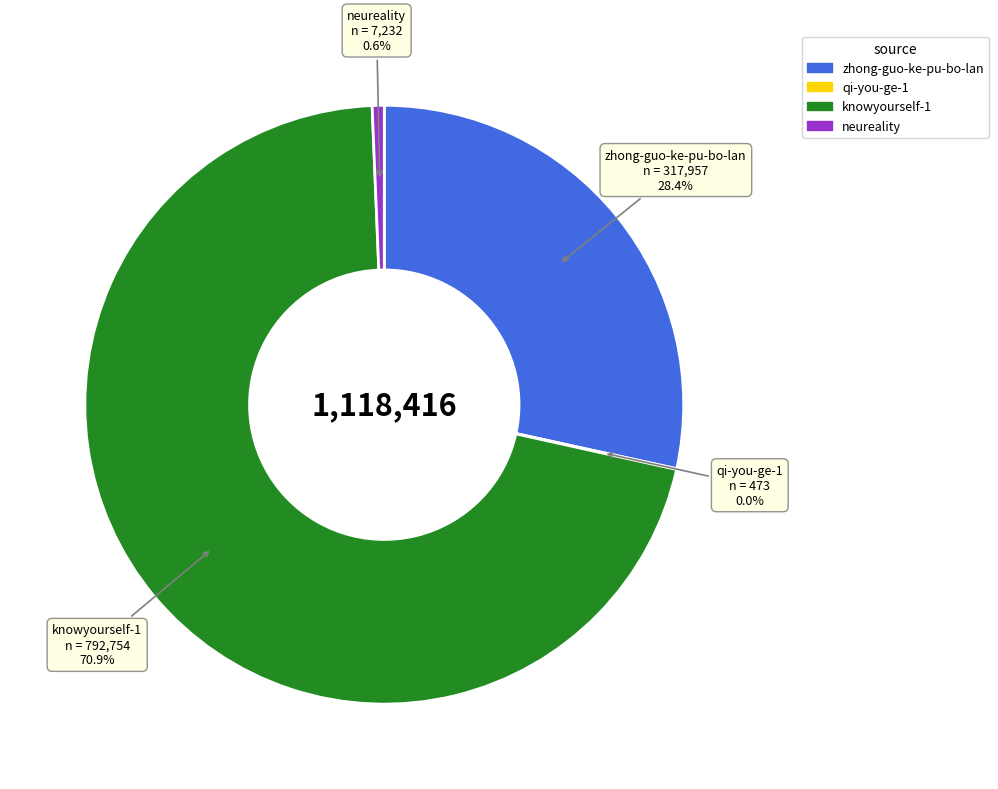

To the nearest percent, what is the difference between the largest and smallest slice percentages?

71%